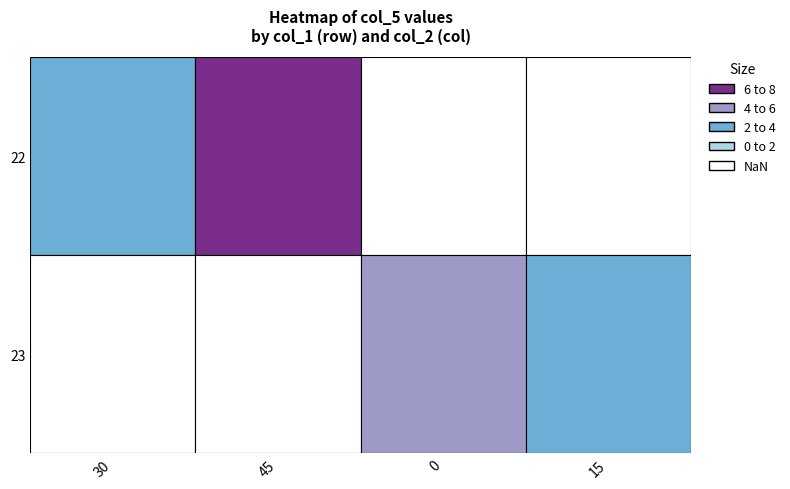

Between 30 and 45, which series saw the biggest shift?

22